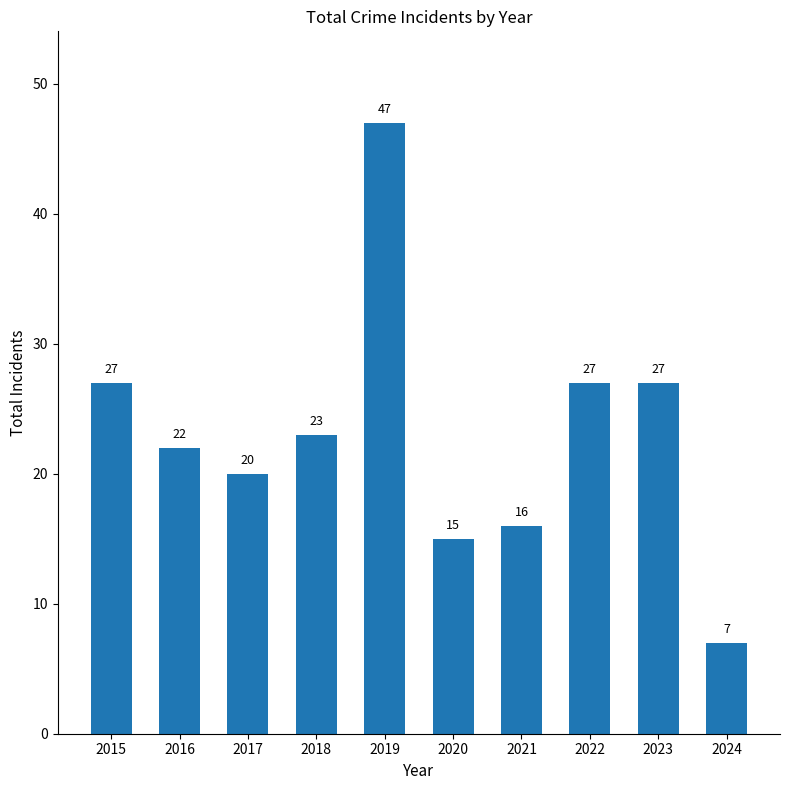

What is the difference between the maximum and minimum values?

40